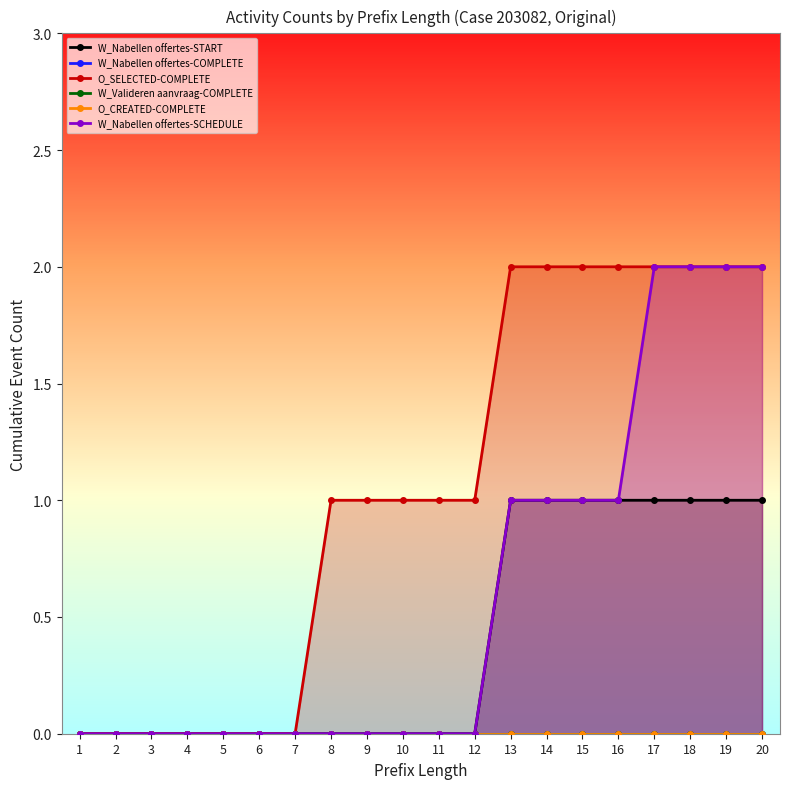

Reading left to right, what are all the values shown in this chart?

W_Nabellen offertes-START: 0	0	0	0	0	0	0	0	0	0	0	0	1	1	1	1	1	1	1	1
W_Nabellen offertes-COMPLETE: 0	0	0	0	0	0	0	0	0	0	0	0	0	0	0	0	0	0	0	0
O_SELECTED-COMPLETE: 0	0	0	0	0	0	0	1	1	1	1	1	2	2	2	2	2	2	2	2
W_Valideren aanvraag-COMPLETE: 0	0	0	0	0	0	0	0	0	0	0	0	0	0	0	0	0	0	0	0
O_CREATED-COMPLETE: 0	0	0	0	0	0	0	0	0	0	0	0	0	0	0	0	0	0	0	0
W_Nabellen offertes-SCHEDULE: 0	0	0	0	0	0	0	0	0	0	0	0	1	1	1	1	2	2	2	2